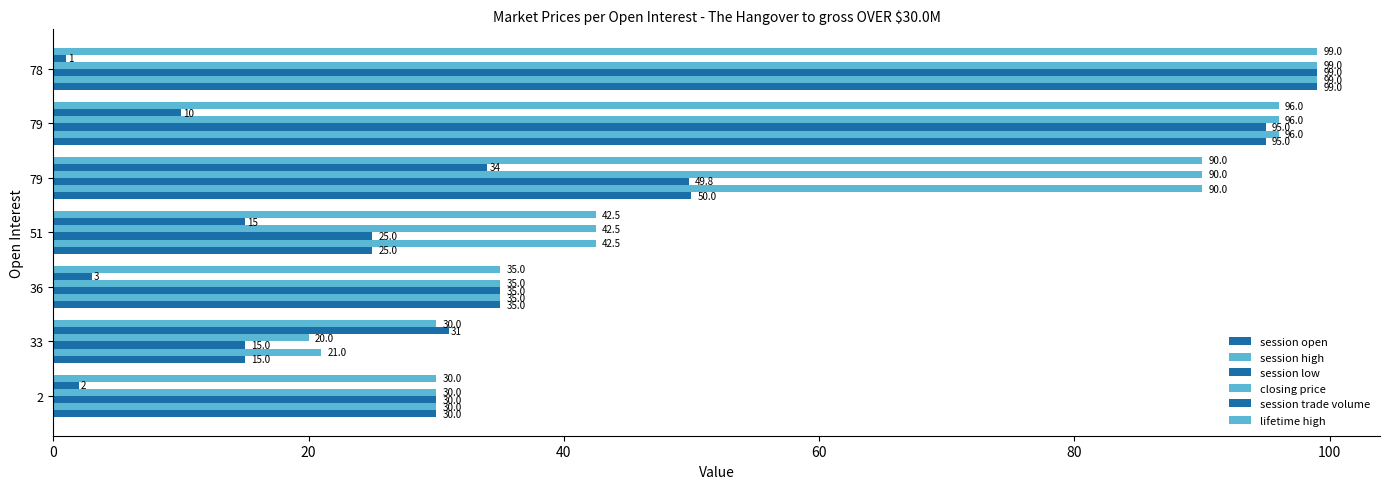

How many values in the session trade volume series are below 10?

3